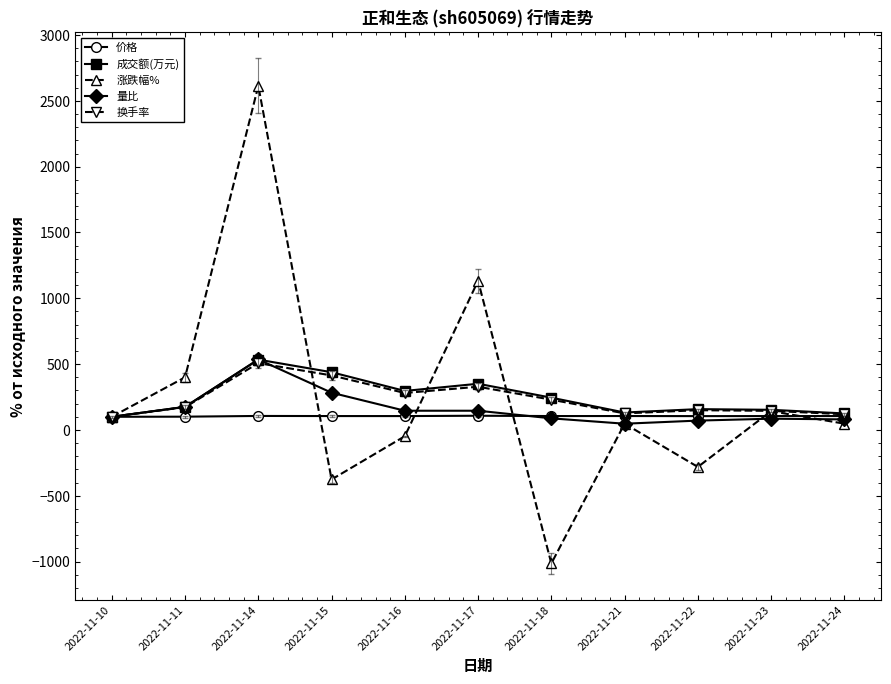

What is the lowest value of the 成交额(万元) series?

100.0